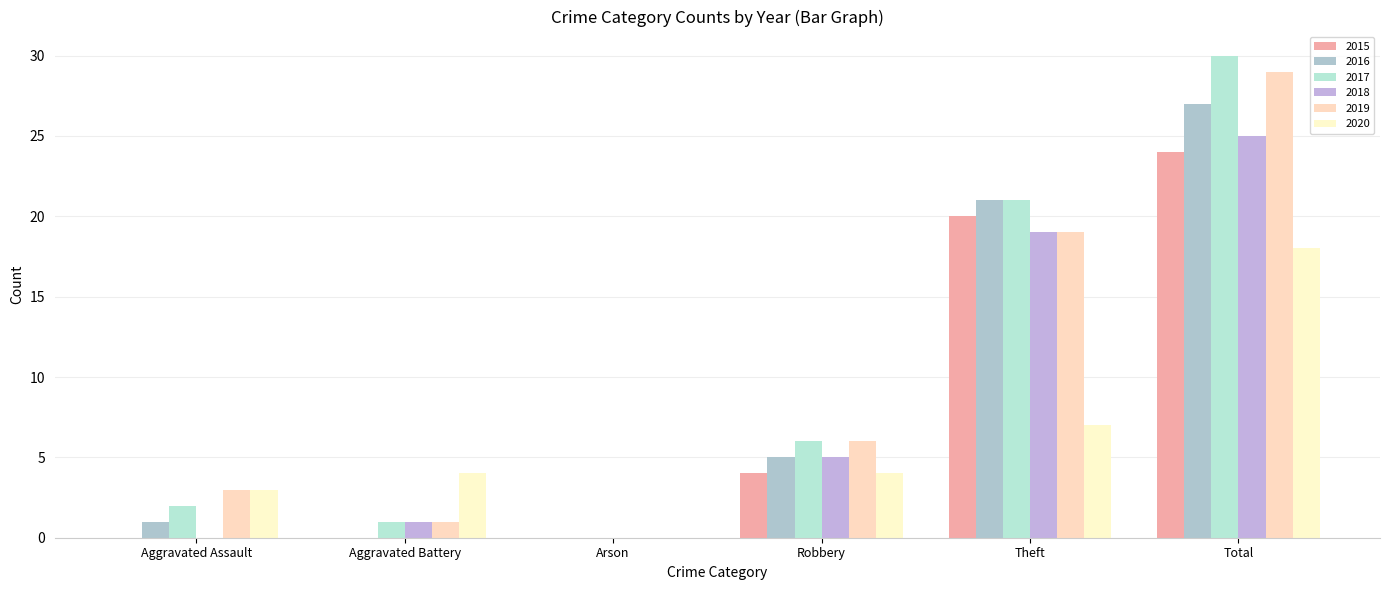

What are all the series names shown in the legend?

2015, 2016, 2017, 2018, 2019, 2020